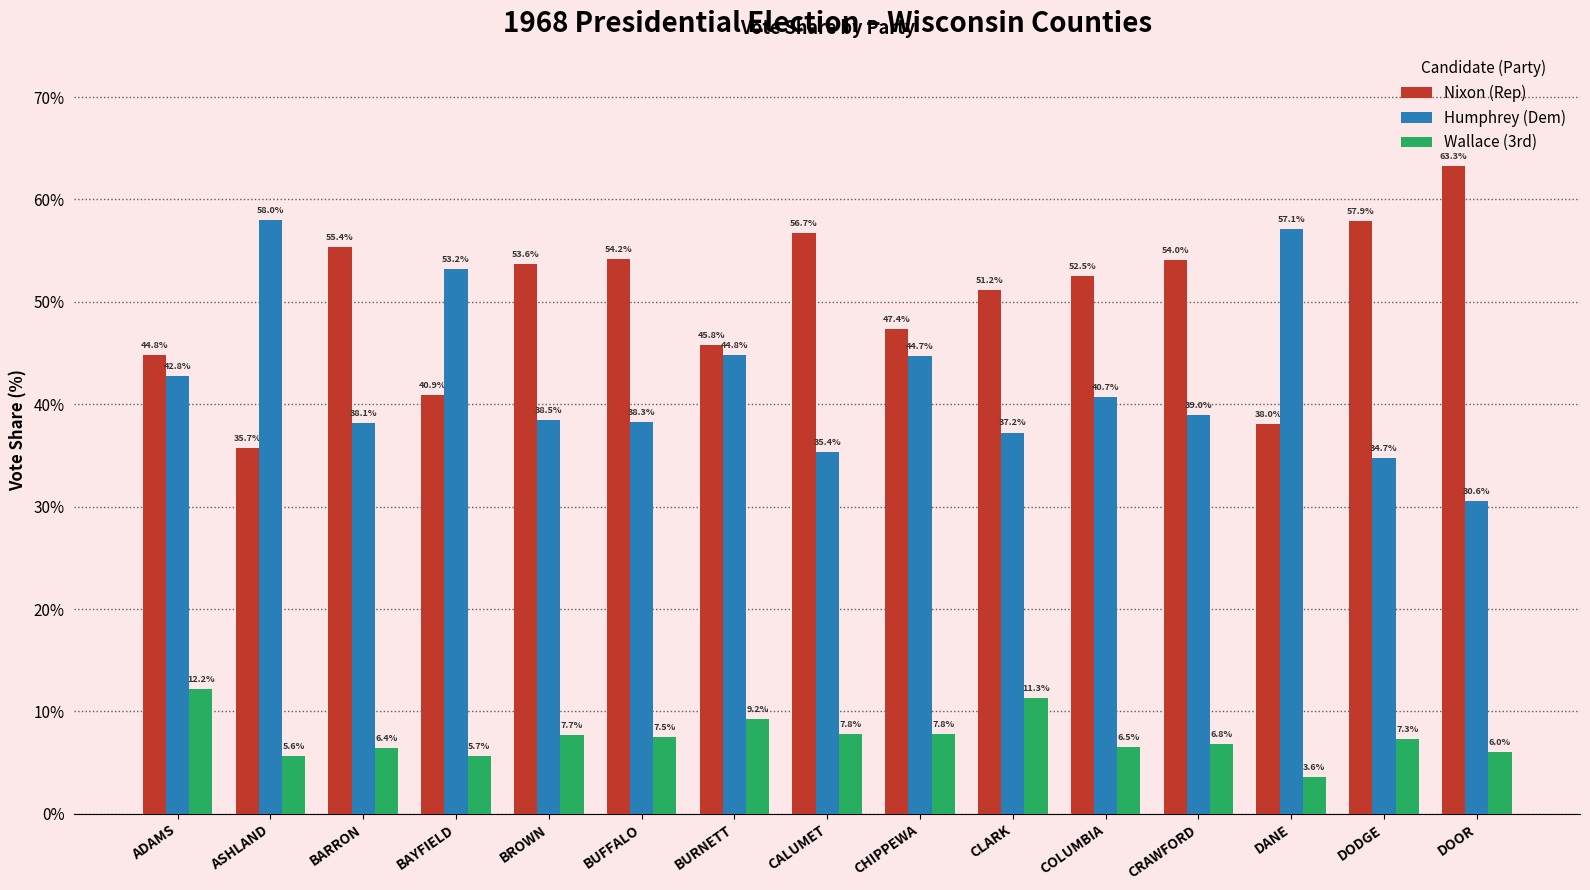

At which label is Nixon (Rep) closest to 49?

CHIPPEWA